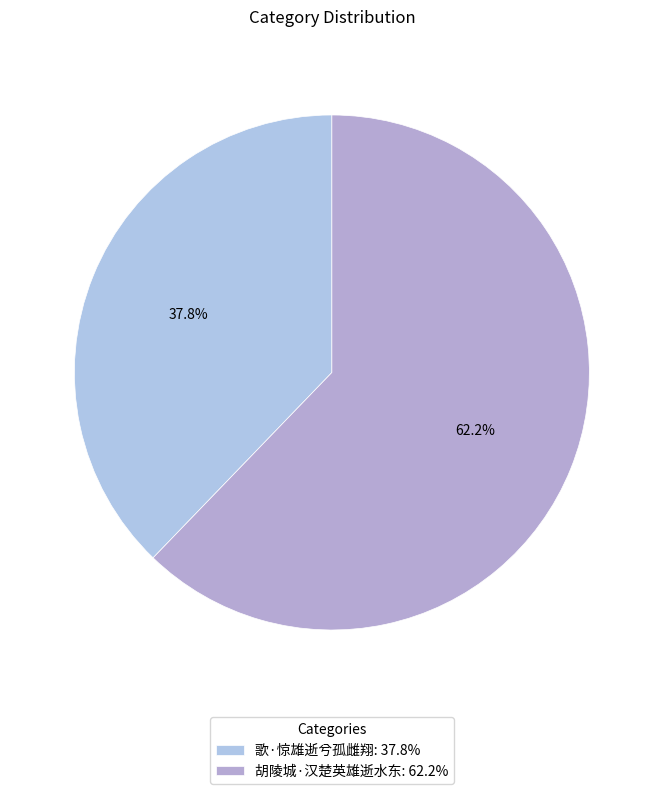

Approximately how many times larger is the value at 歌·惊雄逝兮孤雌翔 compared to 胡陵城·汉楚英雄逝水东?

0.6